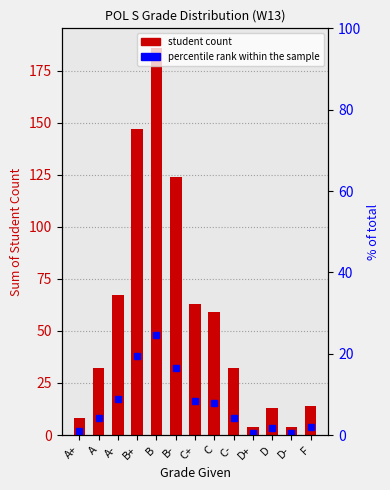

True or false: percentile rank within the sample has a value of 19.5 at B+.

True